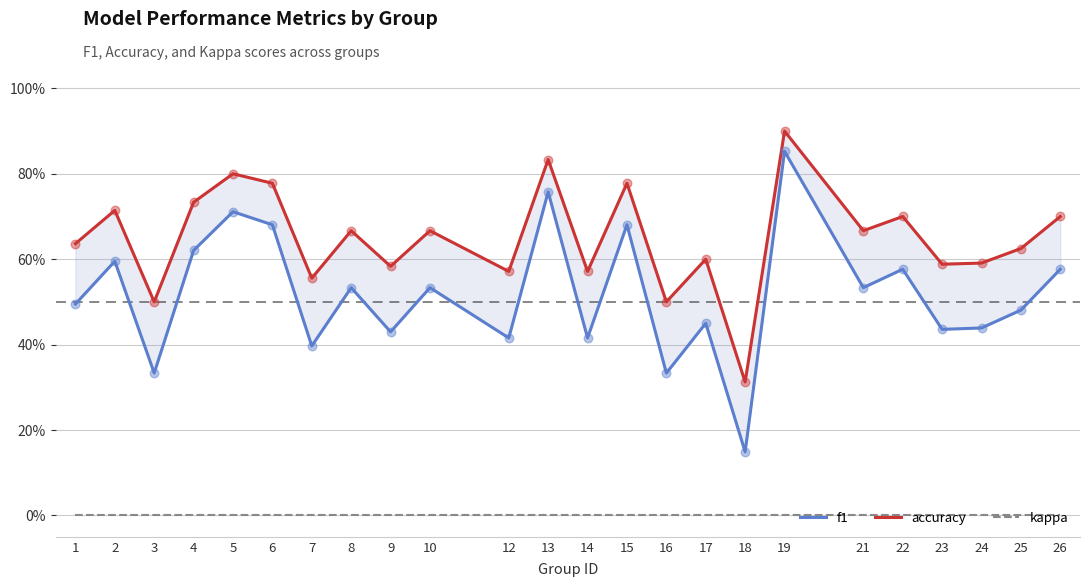

What is the total value across all series at 4?

1.4